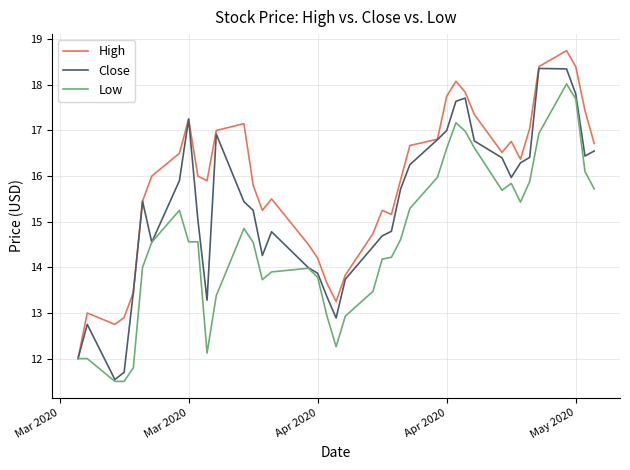

List the series in order of their overall mean, lowest first.

Low, Close, High